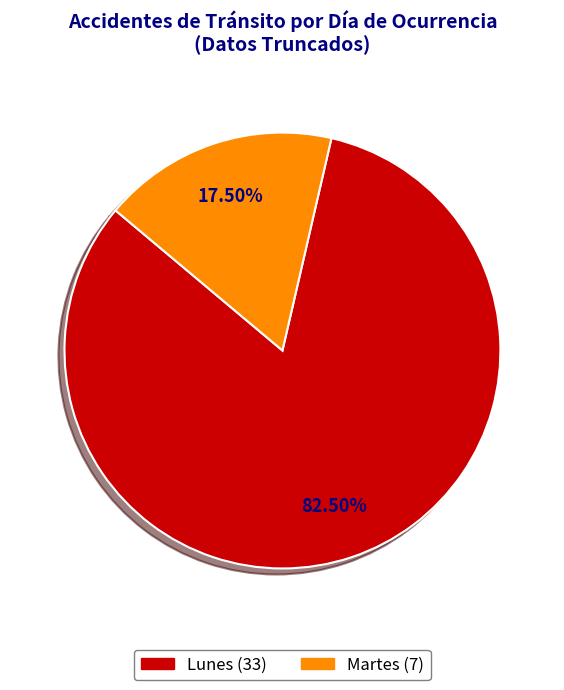

Does any single category account for the majority?

Yes